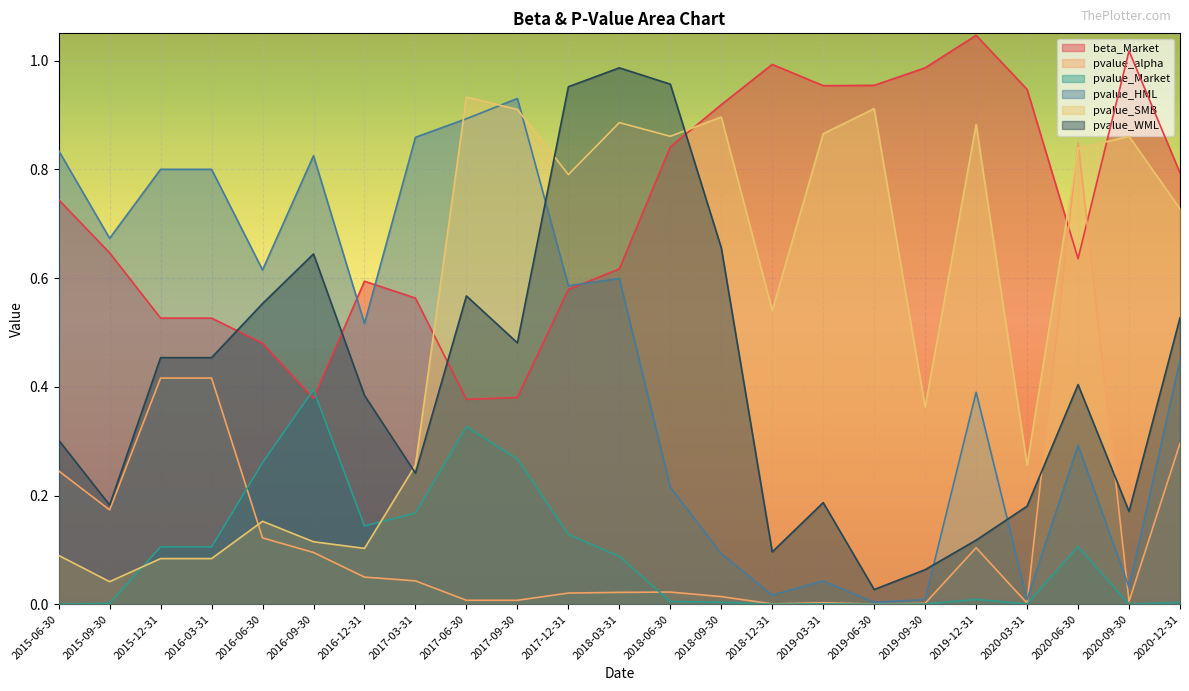

In pvalue_SMB, how many points are higher than both neighbors (excluding endpoints)?

7